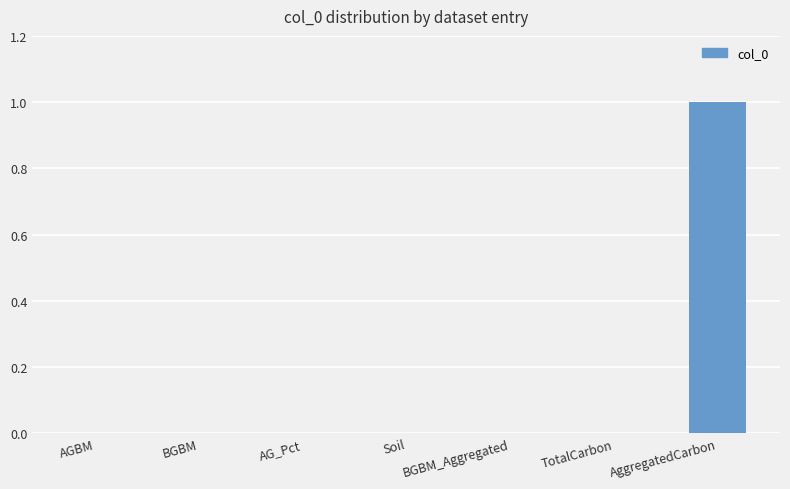

Reading left to right, list all the values displayed in this chart.

AGBM=0	BGBM=0	AG_Pct=0	Soil=0	BGBM_Aggregated=0	TotalCarbon=0	AggregatedCarbon=1